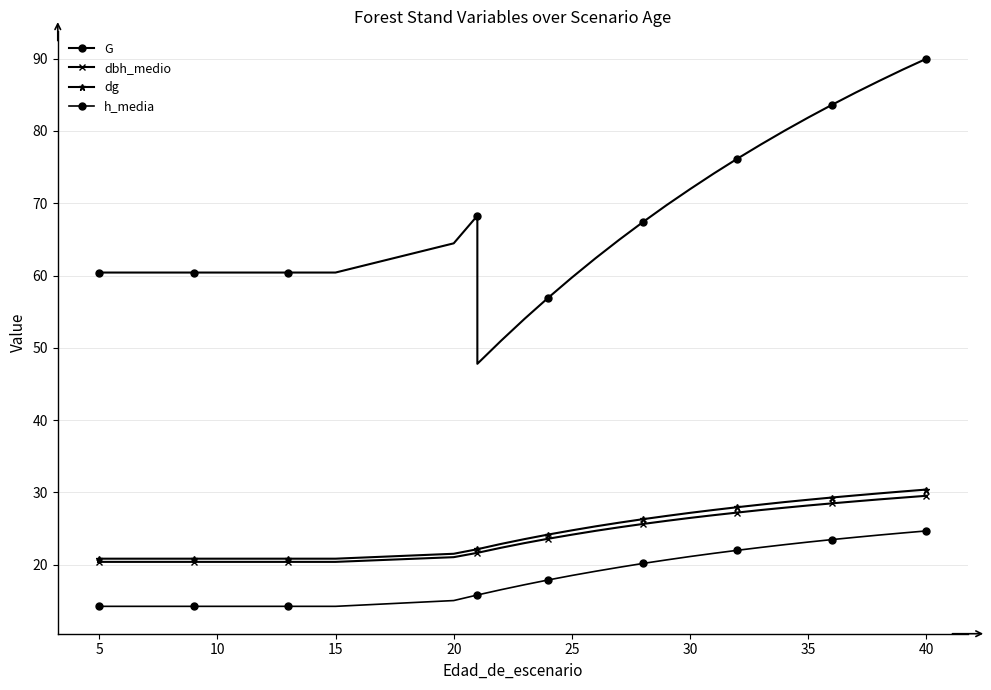

Does the chart have visible grid lines?

Yes